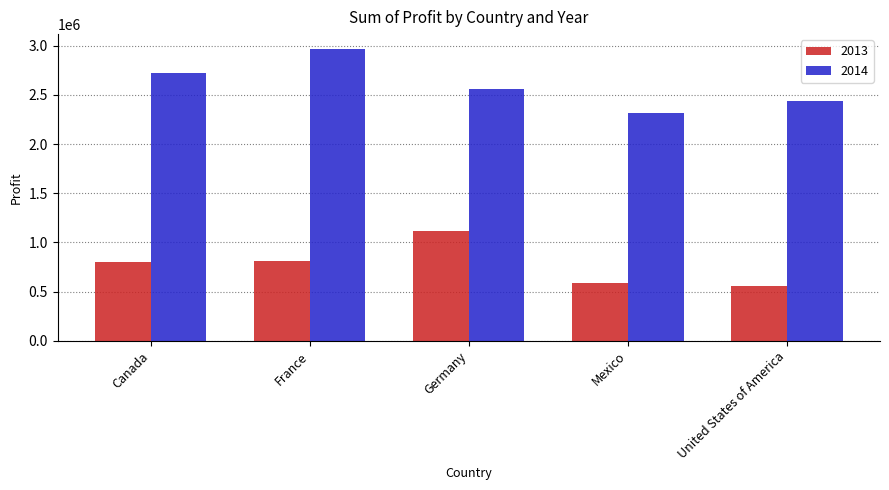

What is the label of the 4th bar from the left?

Mexico